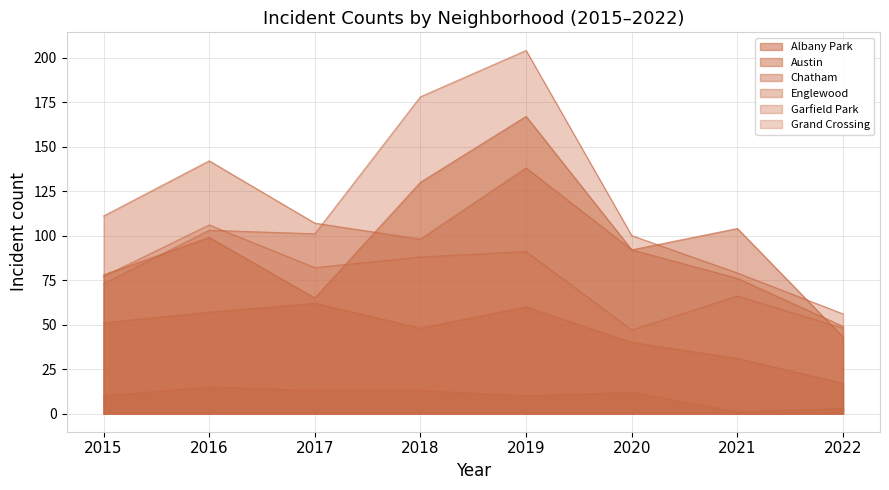

How many lines are shown in the chart?

6